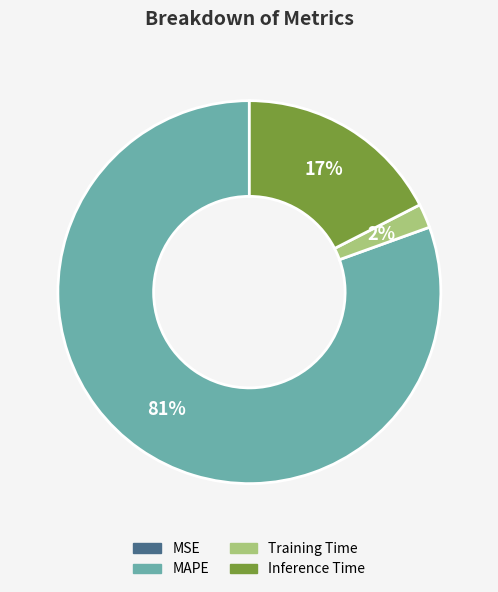

To the nearest percent, what is the average slice percentage?

25%